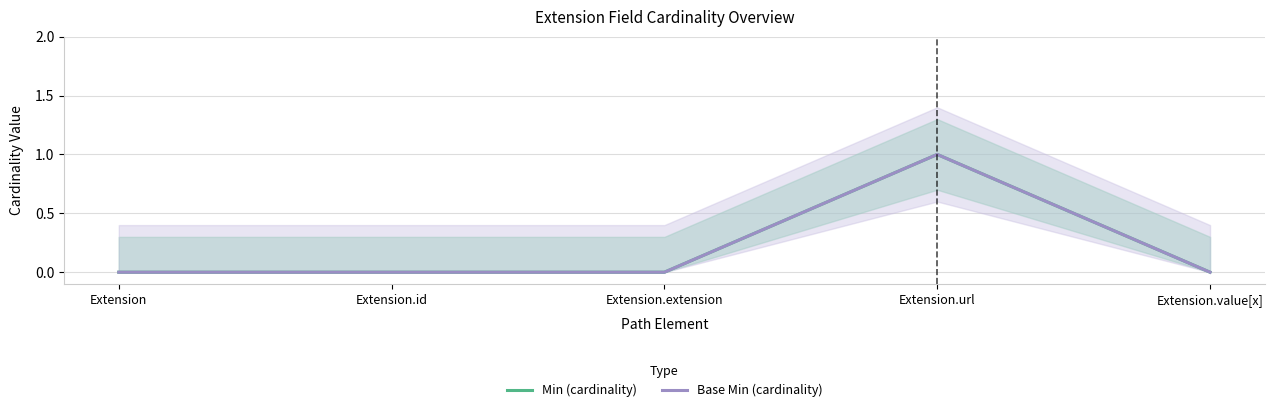

True or false: Min (cardinality) and Base Min (cardinality) intersect in this chart.

False